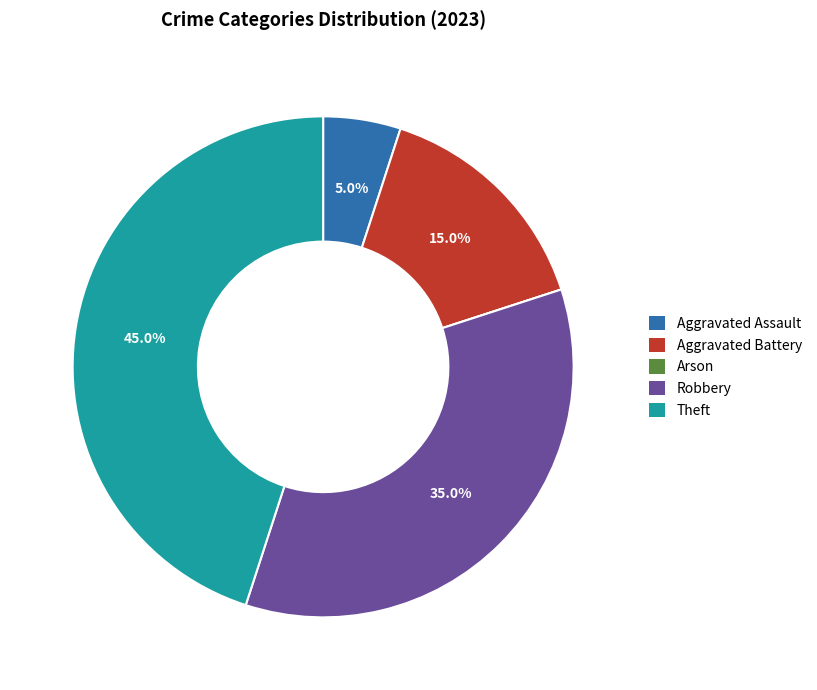

Which category has the biggest portion of the pie?

Theft